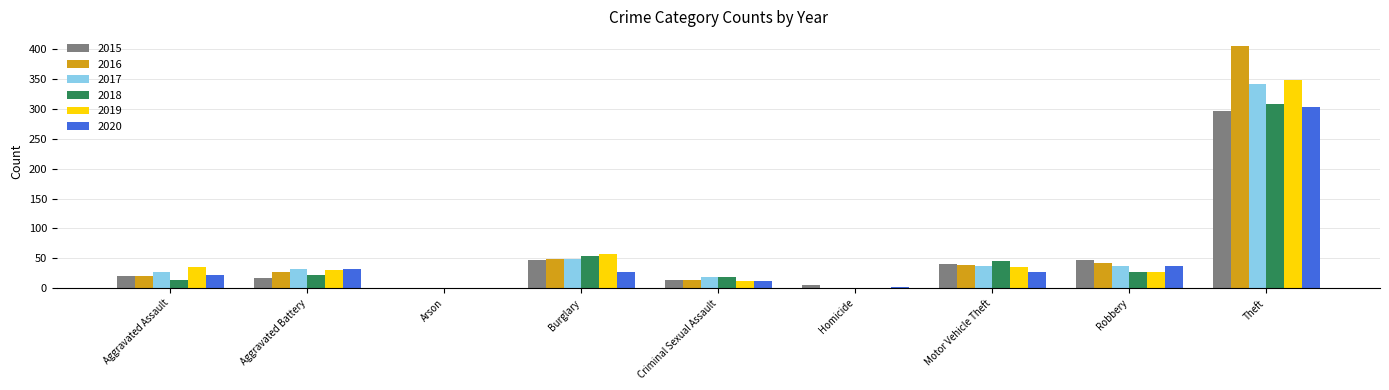

At which category is the sum across all series the highest?

Theft